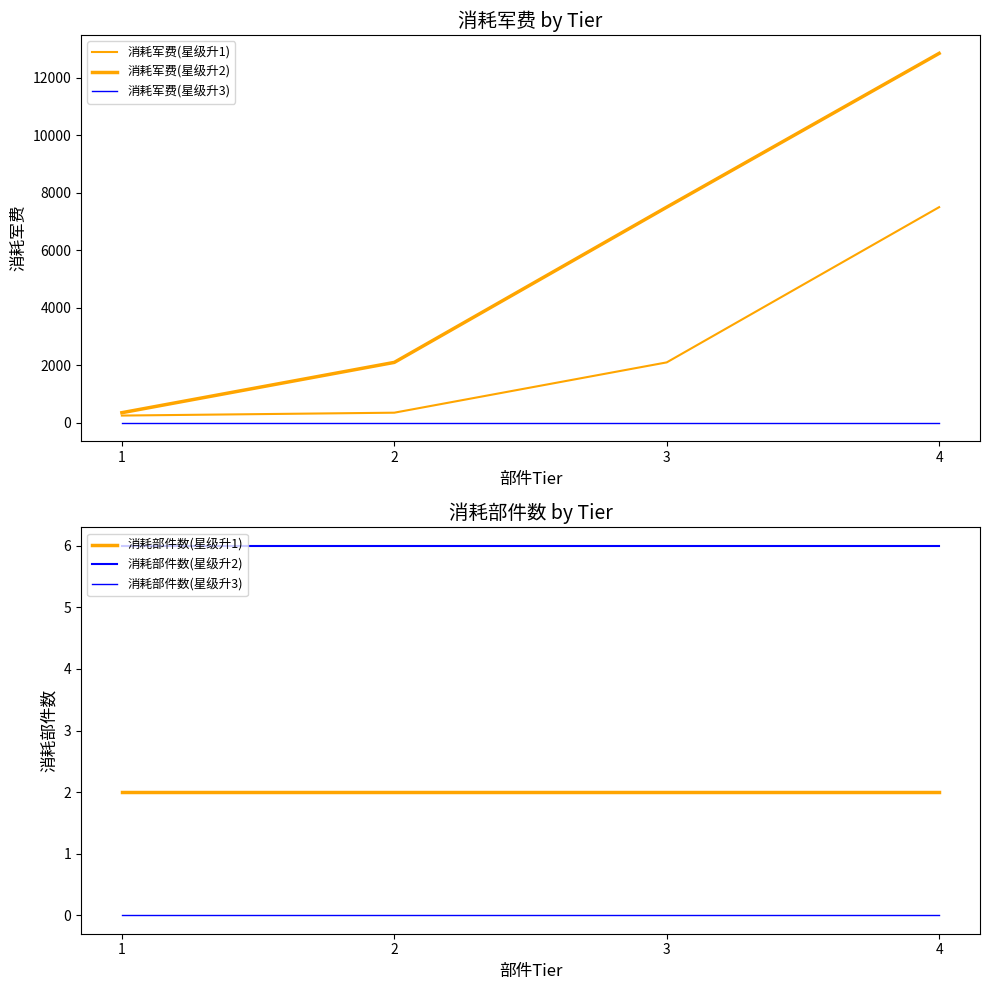

True or false: 消耗部件数(星级升3) and 消耗军费(星级升1) cross at least once.

False